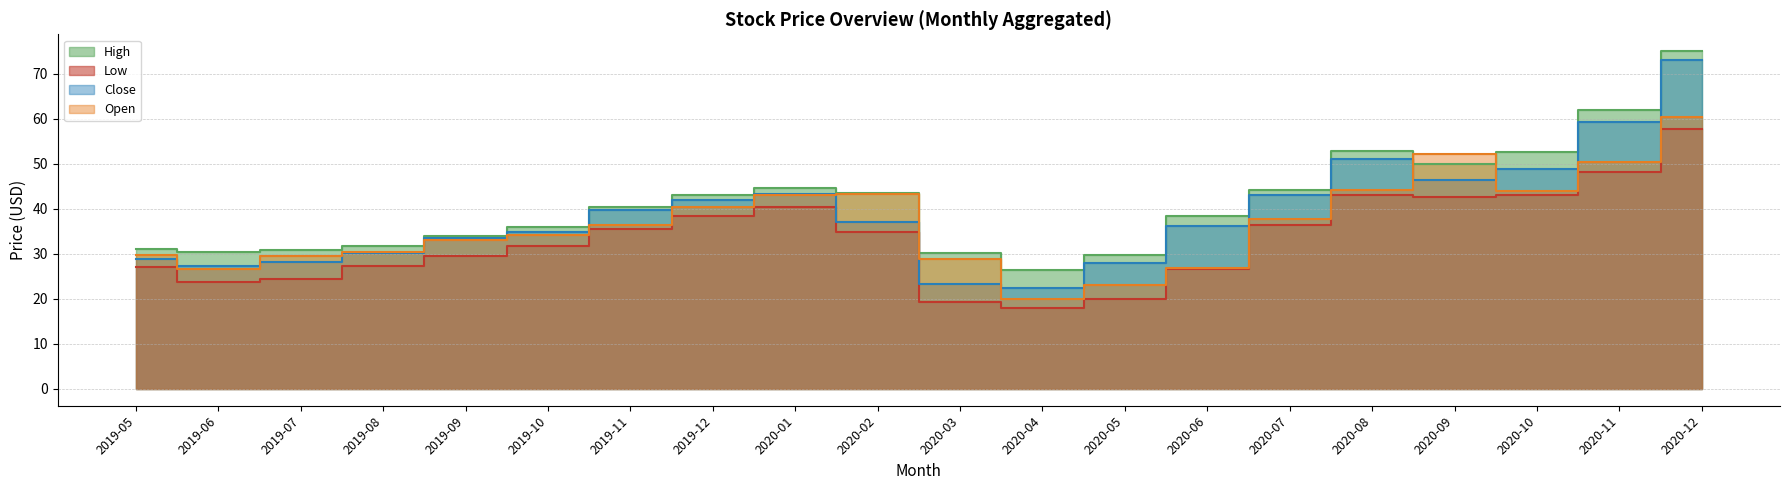

Between 2020-09 and 2020-10, which is larger?

2020-10